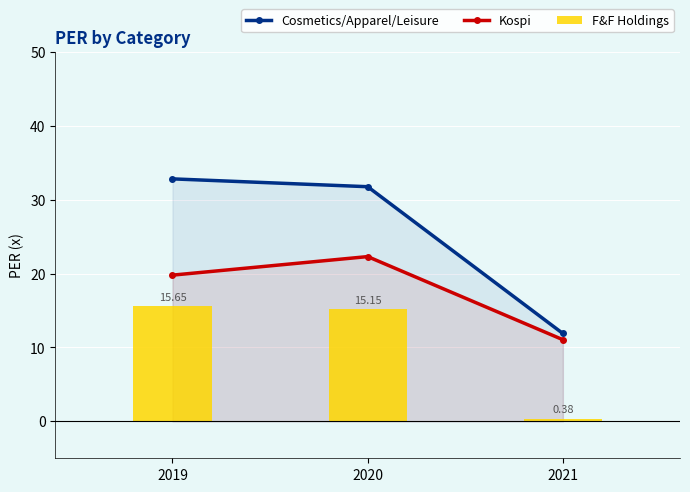

What is the difference between the Kospi values at 2021 and 2019?

8.7